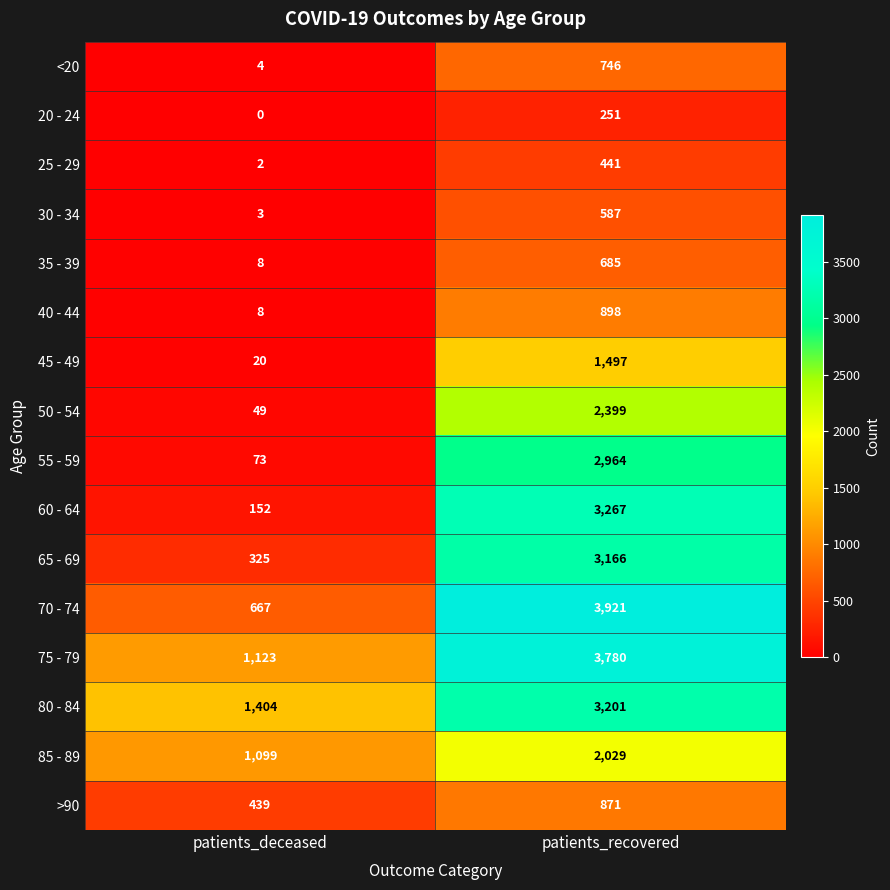

At how many categories does at least one series exceed 1670?

1